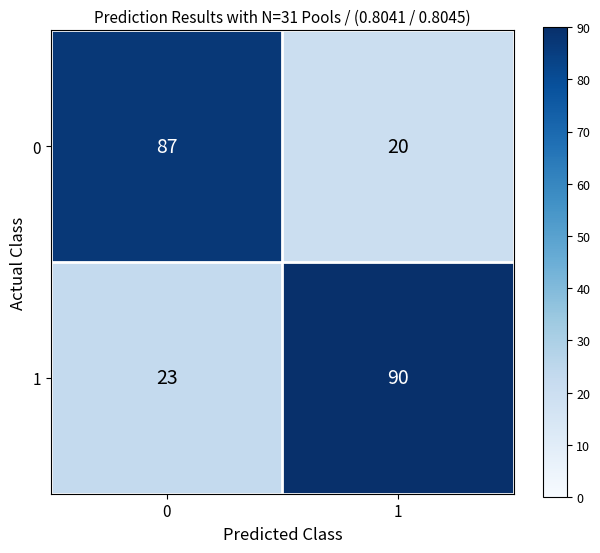

What is the difference between the highest and lowest values at 1?

70